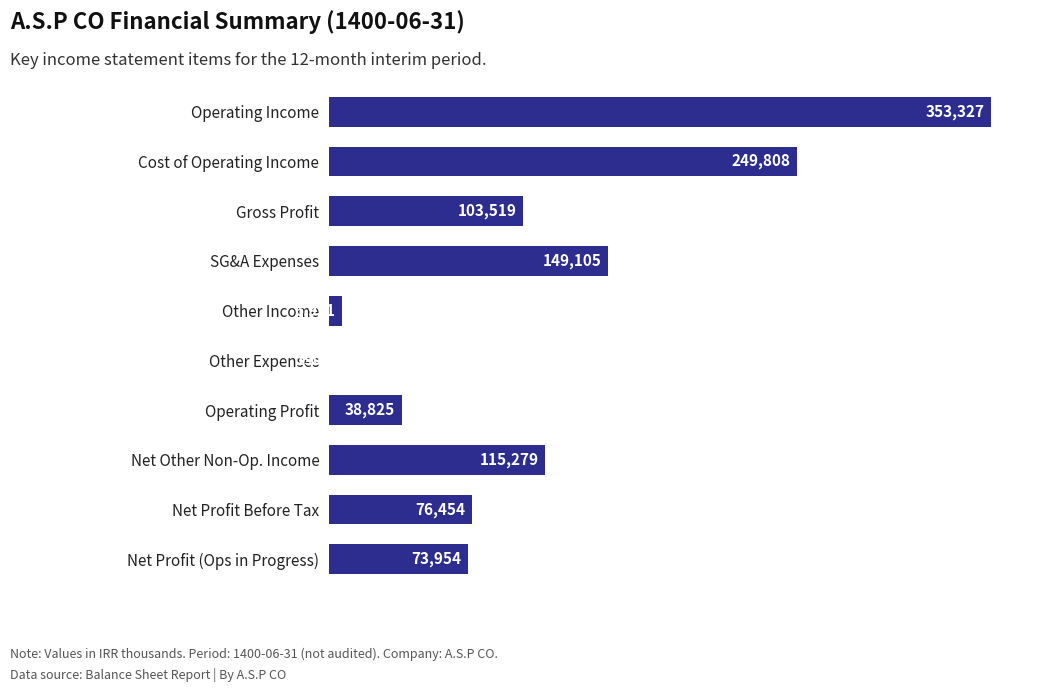

Which label corresponds to the largest value in the chart?

Operating Income